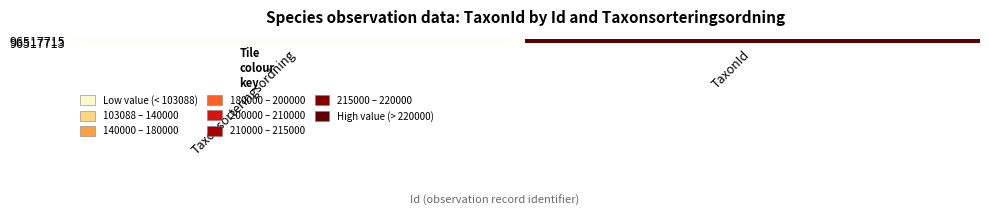

Reading left to right, what are all the values shown in this chart?

96517715: Taxonsorteringsordning=103088	TaxonId=221101
96517713: Taxonsorteringsordning=101323	TaxonId=222395